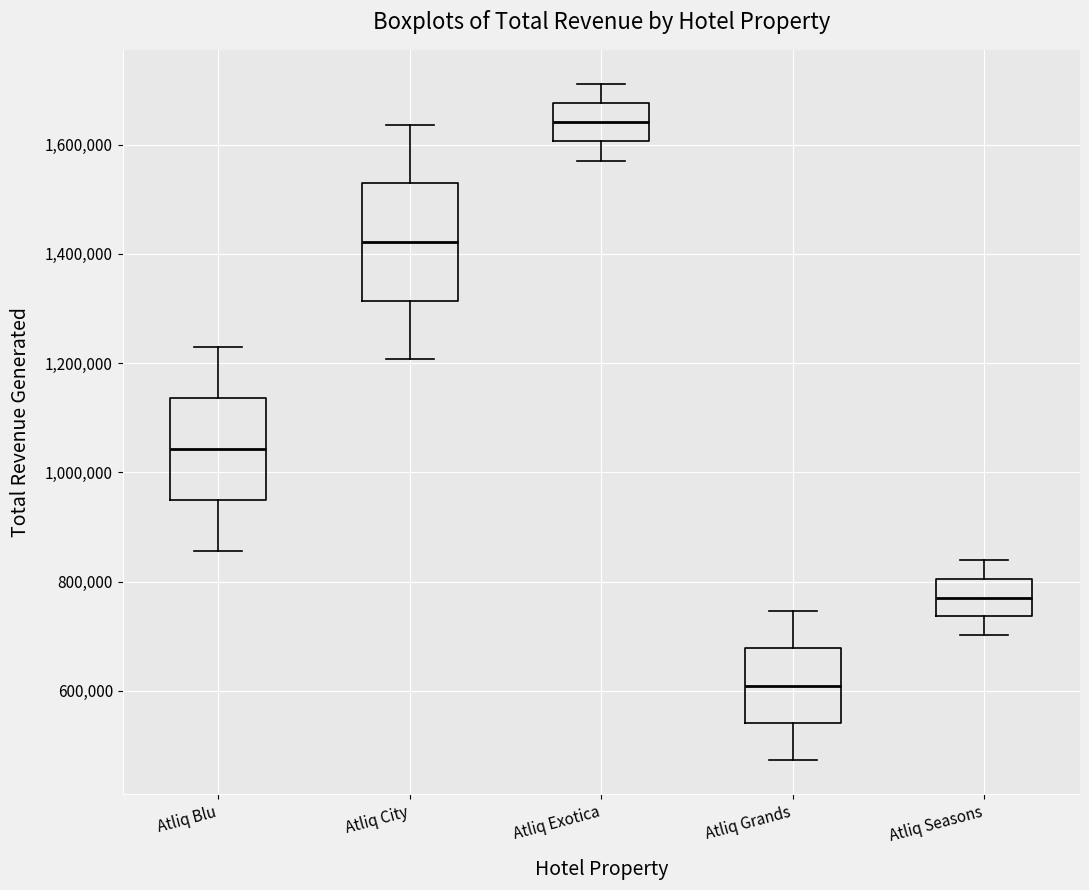

Reading left to right, transcribe this box plot: for each box, give where its median line is, the range the box spans, and where its two whiskers end, as read against the y-axis. The values are not printed on the chart, so give them approximately, as read against the axis.

Atliq Blu: median 1040000, box 940000 to 1140000, whiskers 860000 to 1220000
Atliq City: median 1420000, box 1320000 to 1520000, whiskers 1200000 to 1640000
Atliq Exotica: median 1640000, box 1600000 to 1680000, whiskers 1580000 to 1720000
Atliq Grands: median 600000, box 540000 to 680000, whiskers 480000 to 740000
Atliq Seasons: median 780000, box 740000 to 800000, whiskers 700000 to 840000